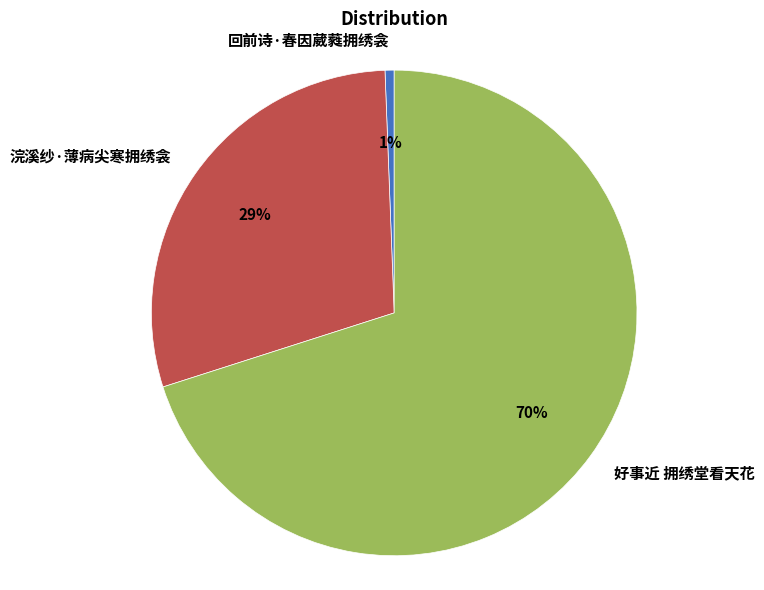

True or false: 浣溪纱·薄病尖寒拥绣衾 accounts for 37% of the total.

False